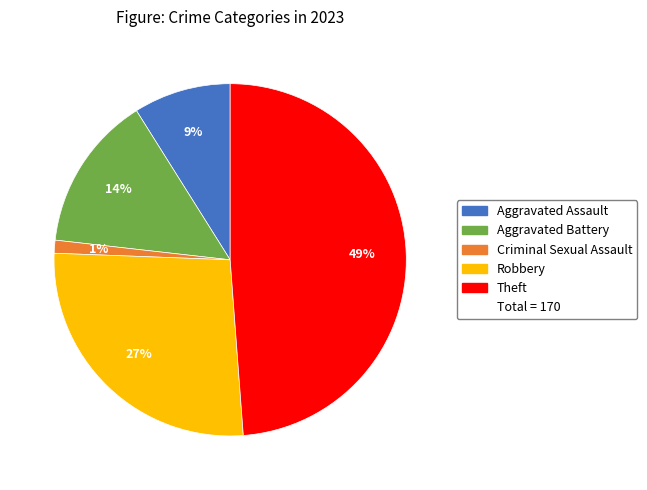

To the nearest percent, what is the difference between the largest and smallest slice percentages?

48%